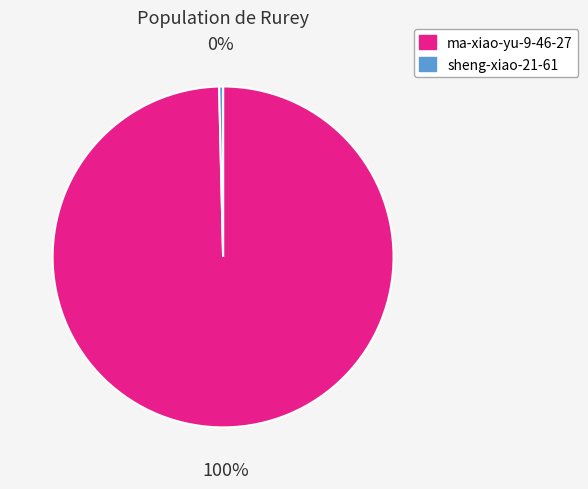

Which category has the biggest portion of the pie?

ma-xiao-yu-9-46-27